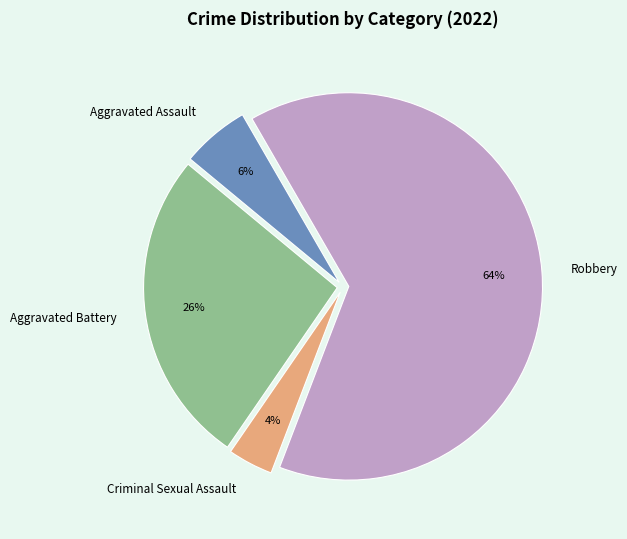

Is there any slice that represents more than half of the pie?

Yes